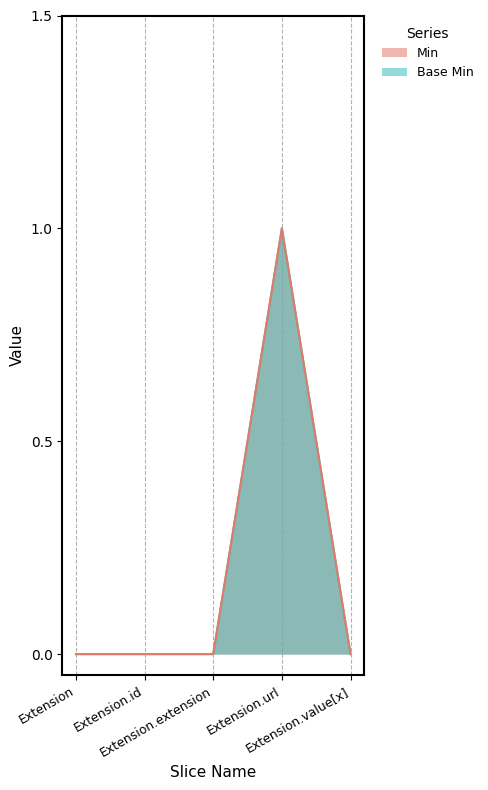

At how many categories does at least one series exceed 0?

1